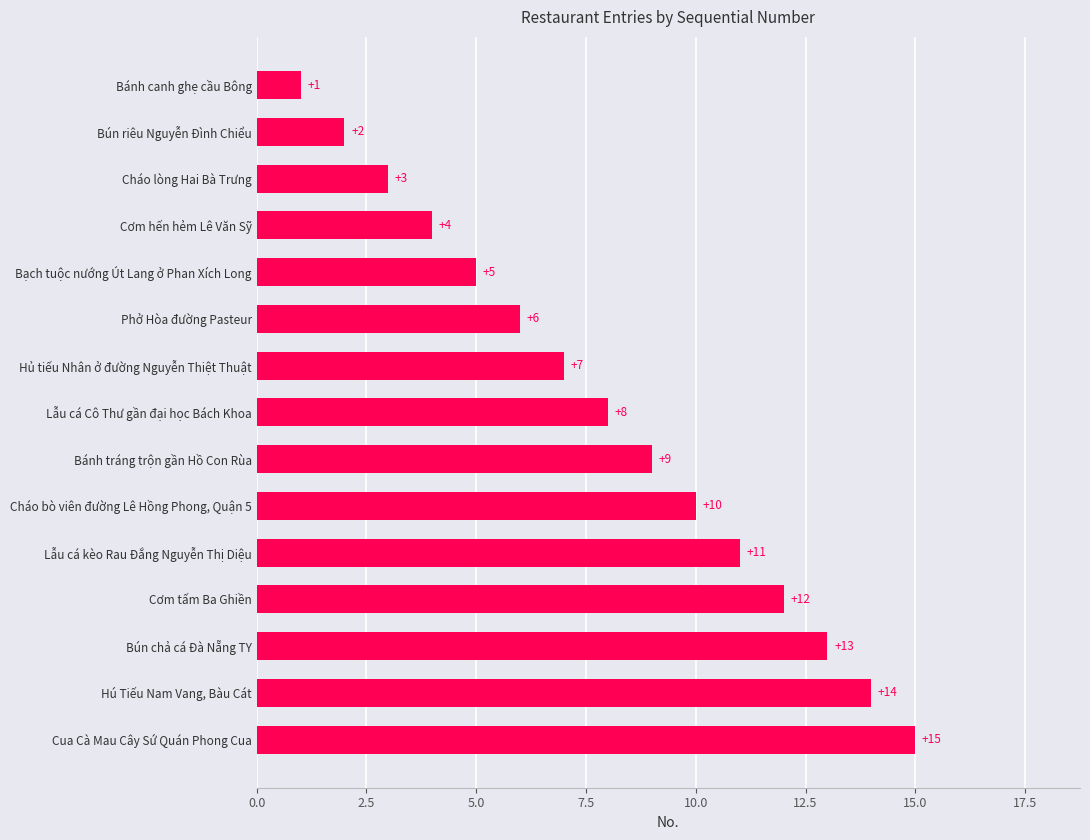

Rank the categories by value from highest to lowest.

Cua Cà Mau Cây Sứ Quán Phong Cua, Hú Tiếu Nam Vang, Bàu Cát, Bún chả cá Đà Nẵng TY, Cơm tấm Ba Ghiền, Lẫu cá kèo Rau Đắng Nguyễn Thị Diệu, Cháo bò viên đường Lê Hồng Phong, Quận 5, Bánh tráng trộn gần Hồ Con Rùa, Lẫu cá Cô Thư gần đại học Bách Khoa, Hủ tiếu Nhân ở đường Nguyễn Thiệt Thuật, Phở Hòa đường Pasteur, Bạch tuộc nướng Út Lang ở Phan Xích Long, Cơm hến hẻm Lê Văn Sỹ, Cháo lòng Hai Bà Trưng, Bún riêu Nguyễn Đình Chiểu, Bánh canh ghẹ cầu Bông